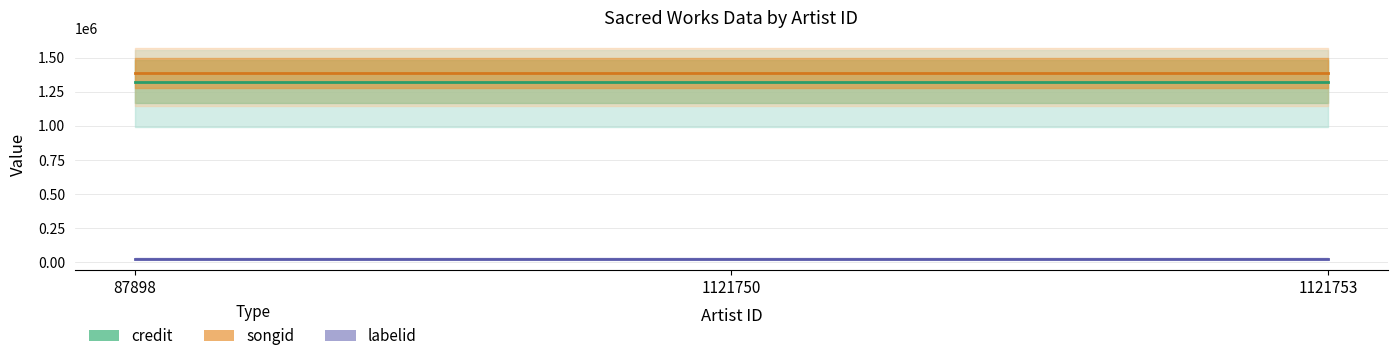

What is the sum of the labelid values at 87898 and 1121750?

47138